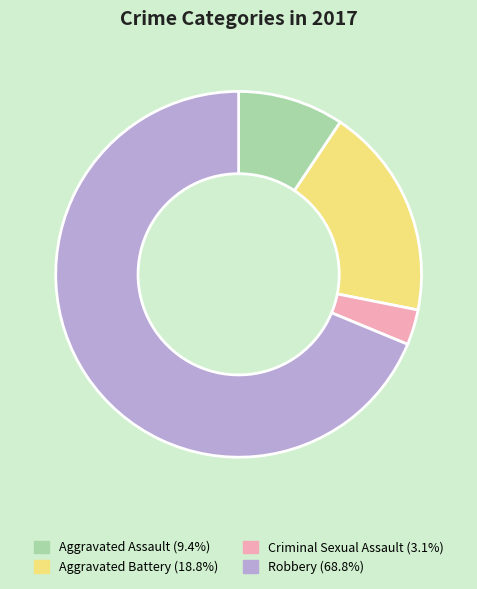

True or false: Criminal Sexual Assault accounts for 3% of the total.

True